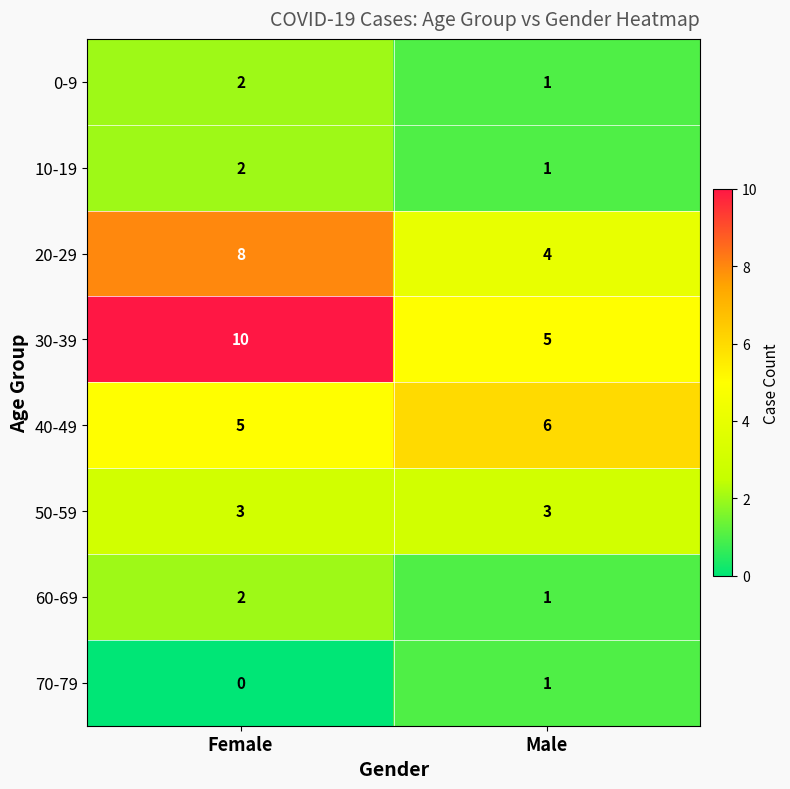

What is the sum of all 20-29 values?

12